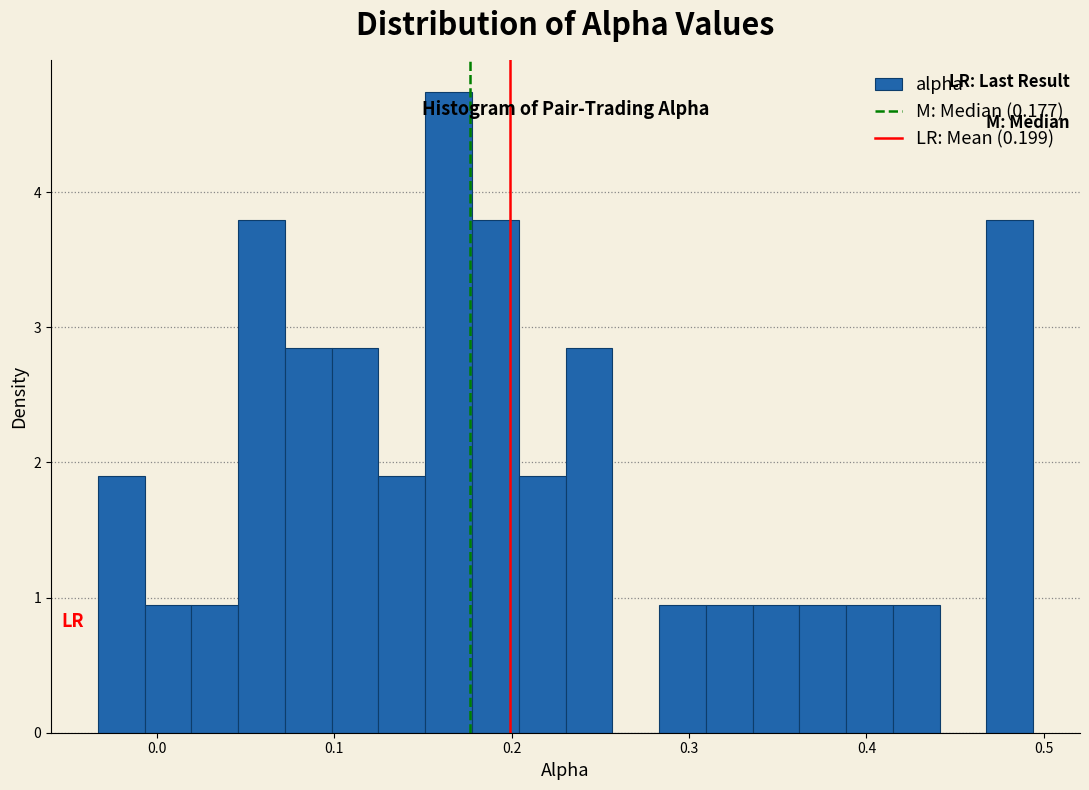

Read against the x-axis, roughly where is the centre of the tallest bar?

0.16